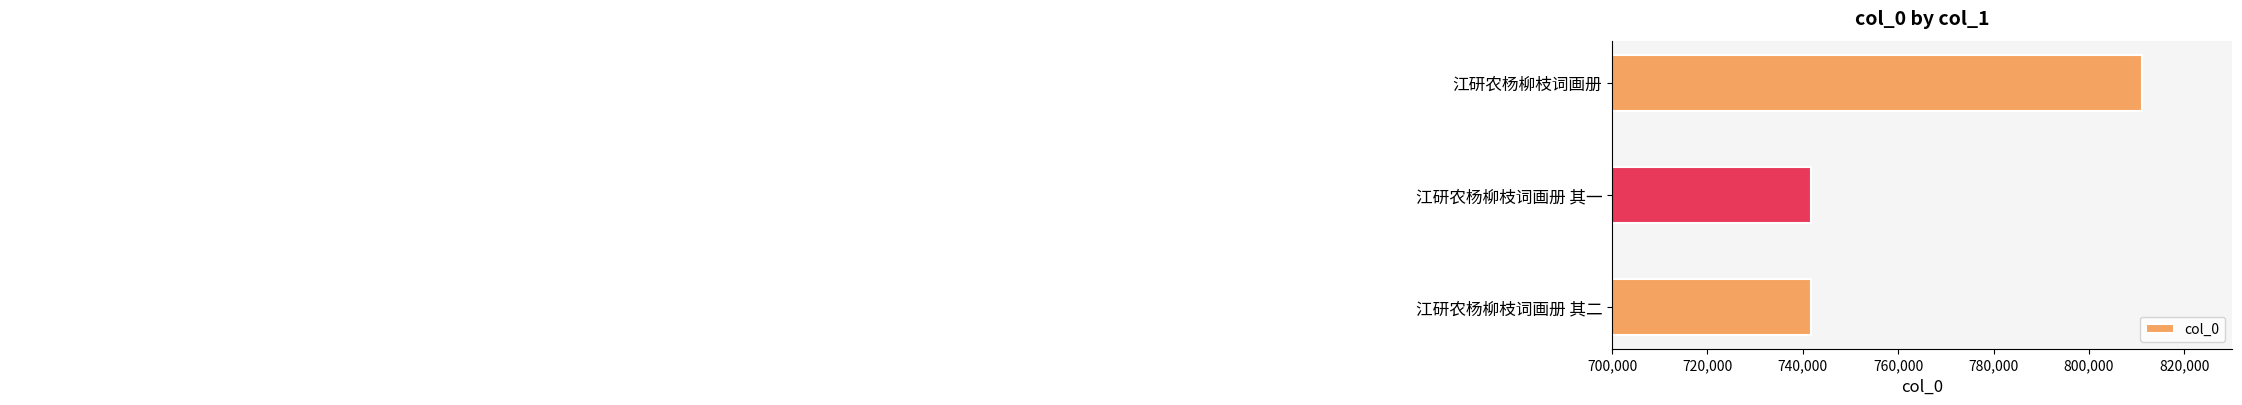

What is the ratio of the value at 江研农杨柳枝词画册 其一 to the value at 江研农杨柳枝词画册 其二?

1.0